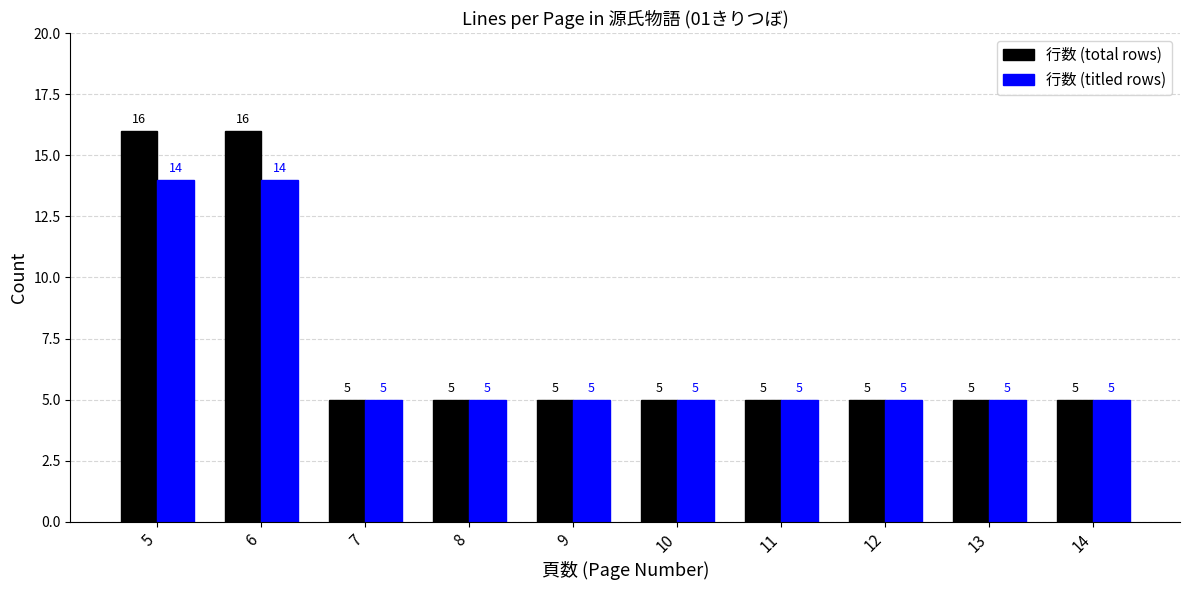

What is the sum of all 行数 (total rows) values?

72